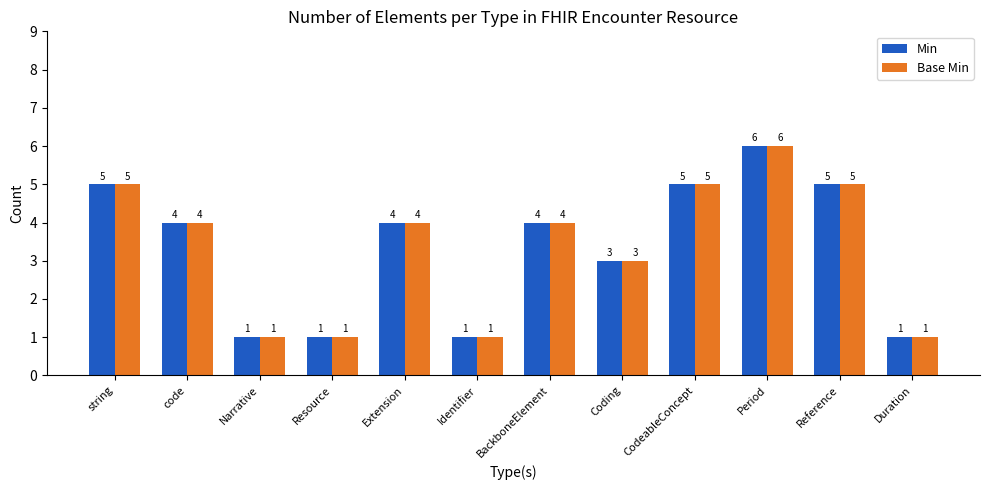

Reading right to left, extract all data points from this chart.

Min: Duration=1	Reference=5	Period=6	CodeableConcept=5	Coding=3	BackboneElement=4	Identifier=1	Extension=4	Resource=1	Narrative=1	code=4	string=5
Base Min: Duration=1	Reference=5	Period=6	CodeableConcept=5	Coding=3	BackboneElement=4	Identifier=1	Extension=4	Resource=1	Narrative=1	code=4	string=5